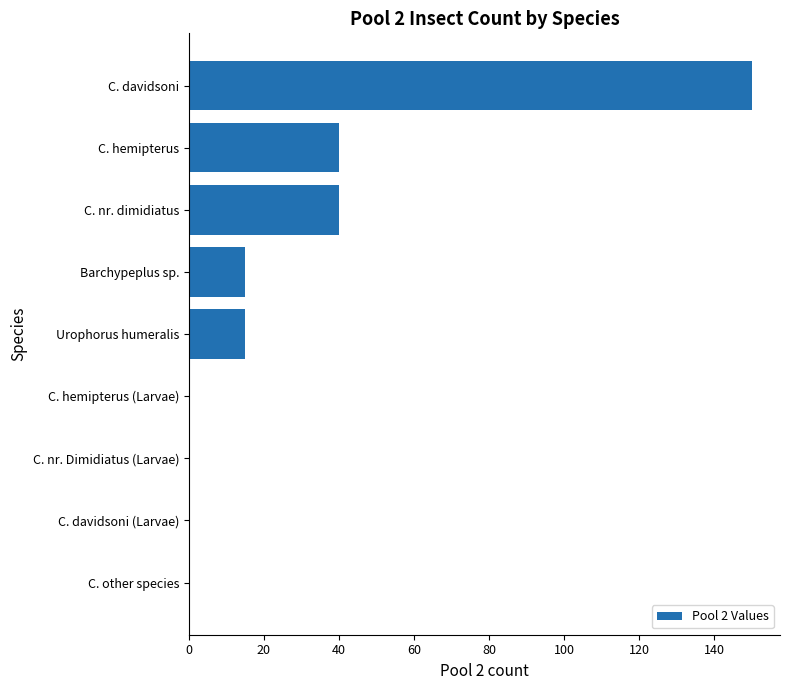

Between C. nr. dimidiatus and C. davidsoni (Larvae), which is larger?

C. nr. dimidiatus